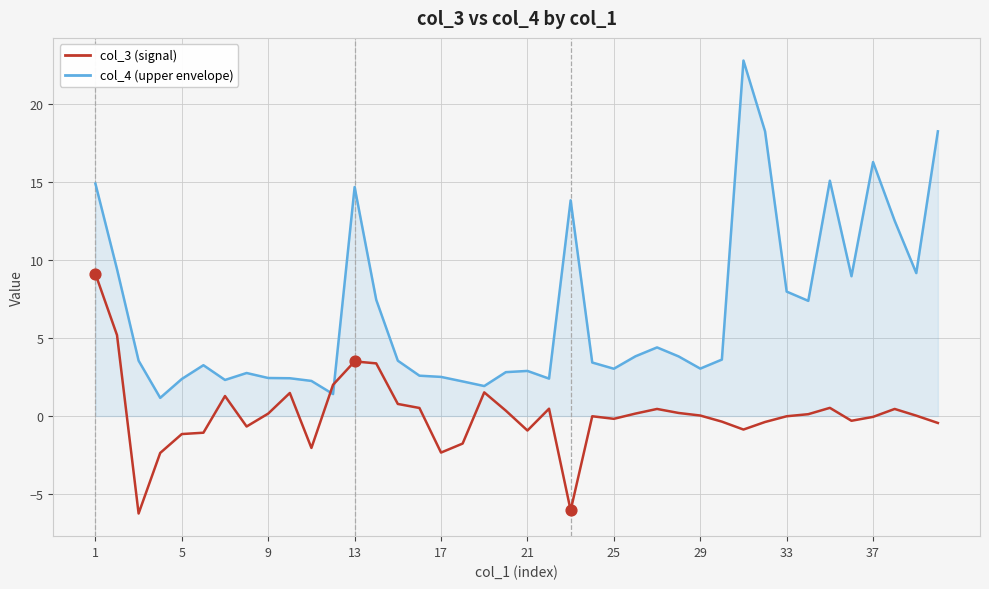

Which series has the largest total across all categories?

col_4 (upper envelope)